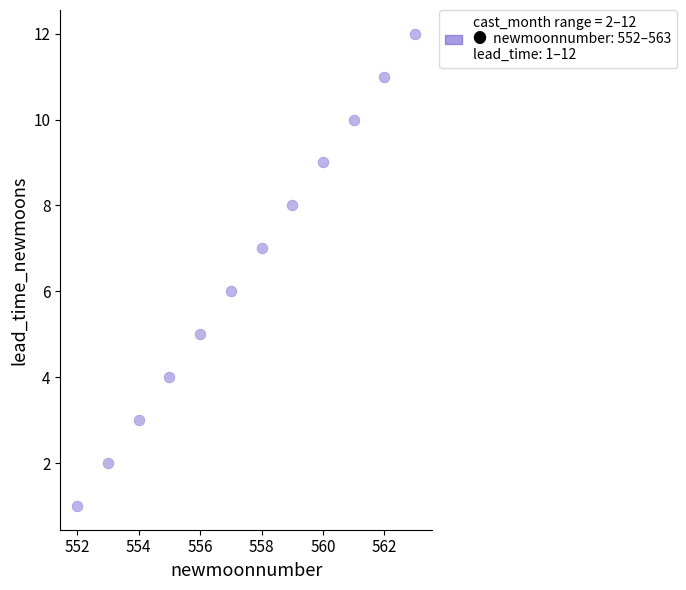

What is the range of Y values (max minus min)?

11